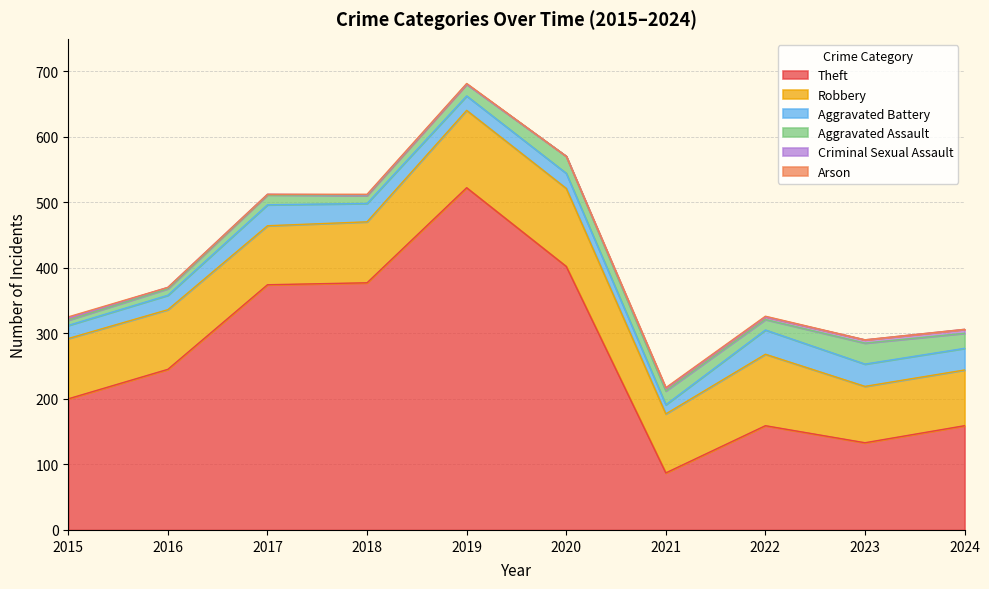

How many lines are shown in the chart?

6